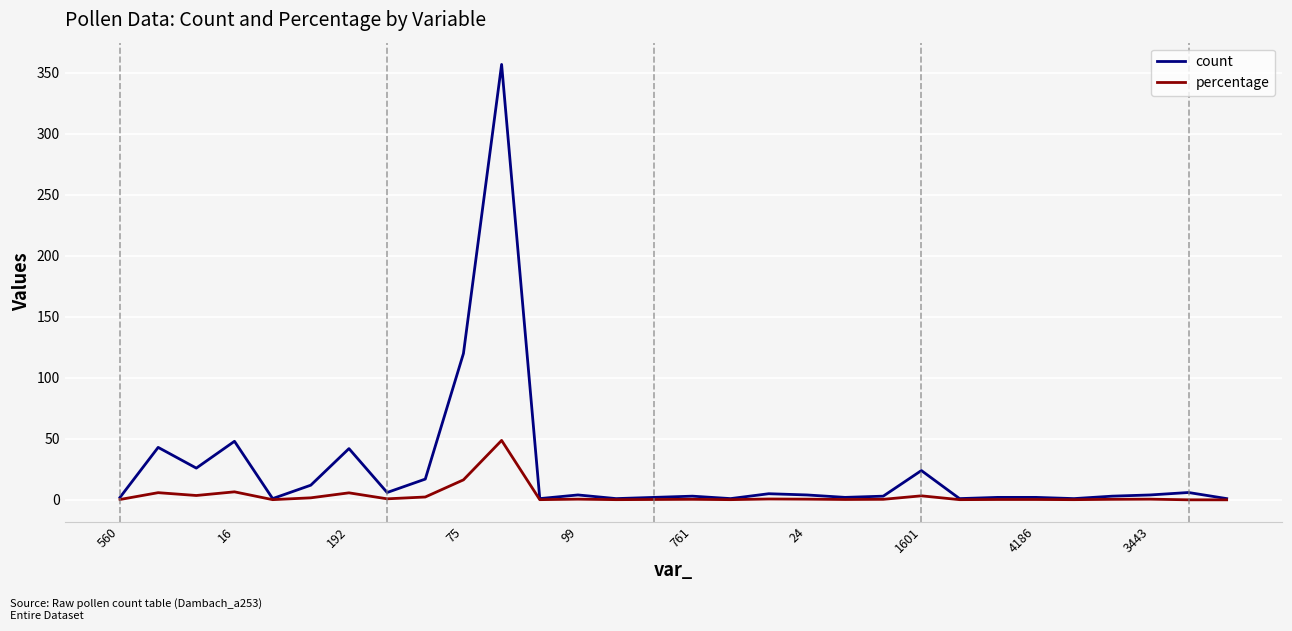

List the series in order of their overall mean, lowest first.

percentage, count